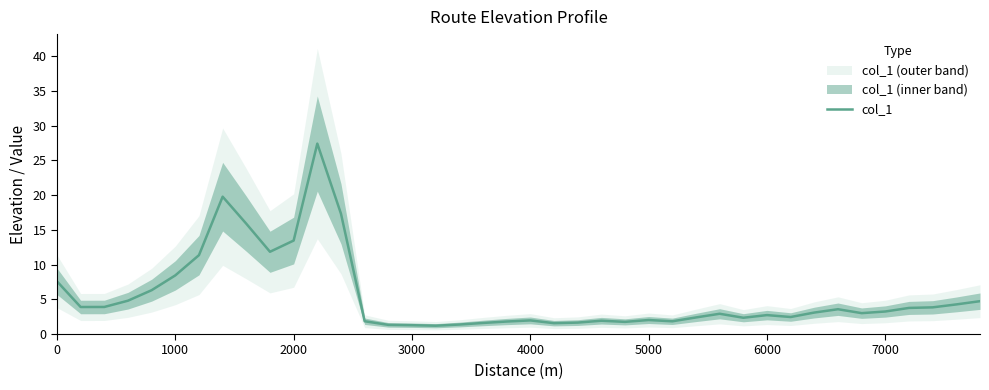

How many values are below 3?

19